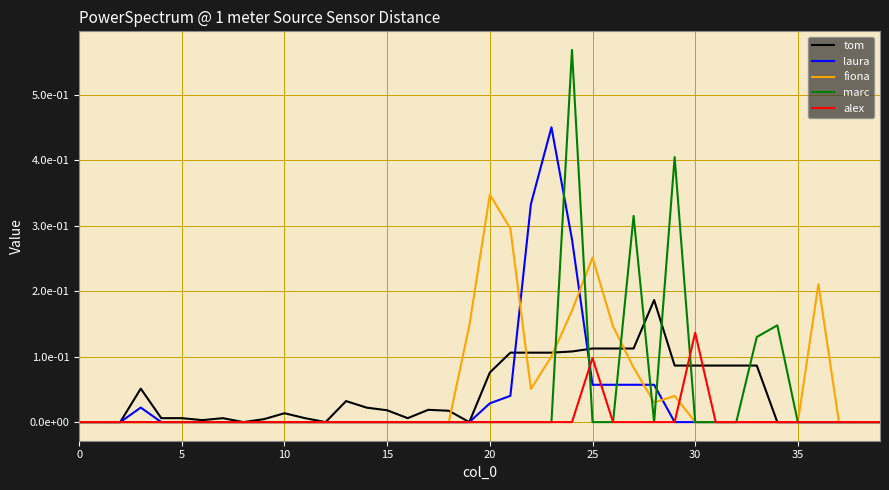

Which series has the largest range (max minus min)?

marc